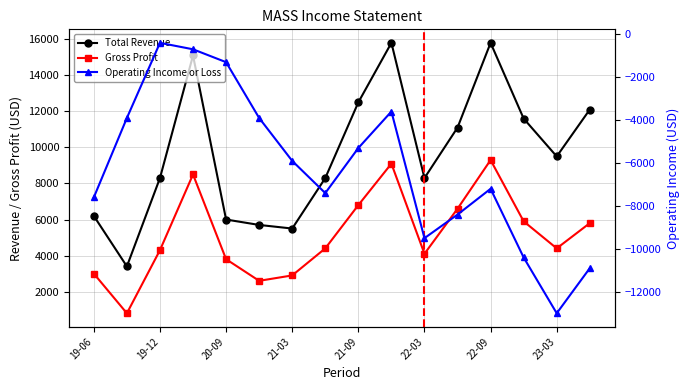

Rank the series by their average value, from highest to lowest.

Total Revenue, Gross Profit, Operating Income or Loss